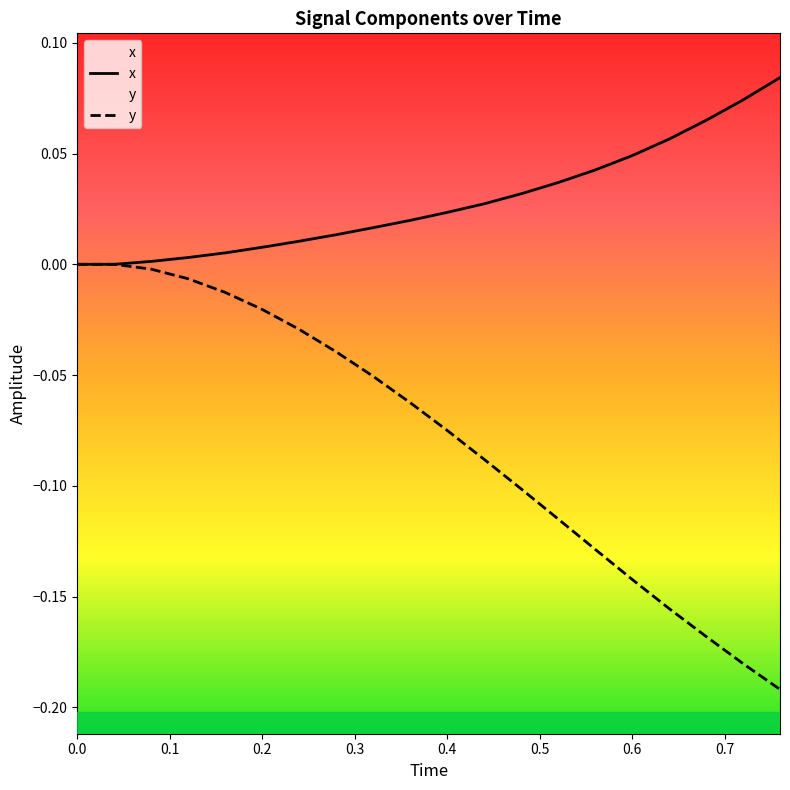

True or false: y and x intersect in this chart.

False